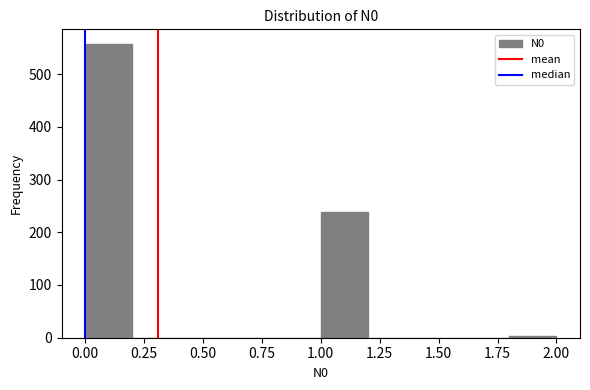

Reading left to right, transcribe this chart: for each bar, give the range it covers on the x-axis and its height. The values are not printed on the chart, so give them approximately, as read against the axis.

0.0 to 0.2: 560
0.2 to 0.4: 0
0.4 to 0.6: 0
0.6 to 0.8: 0
0.8 to 1.0: 0
1.0 to 1.2: 240
1.2 to 1.4: 0
1.4 to 1.6: 0
1.6 to 1.8: 0
1.8 to 2.0: under 10